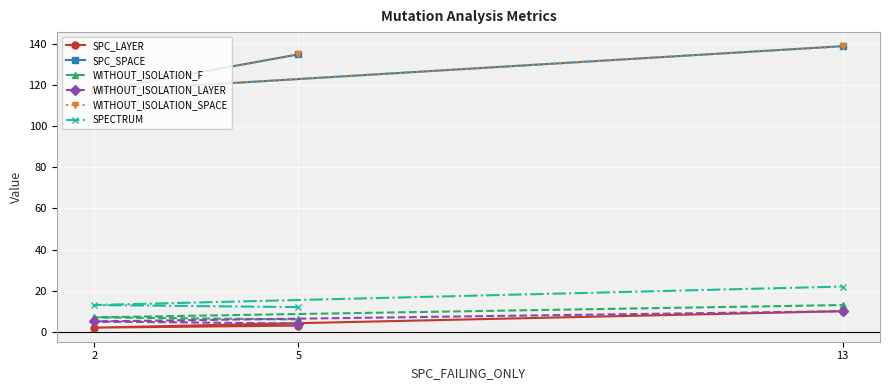

Is this an area chart (filled region under the line)?

No